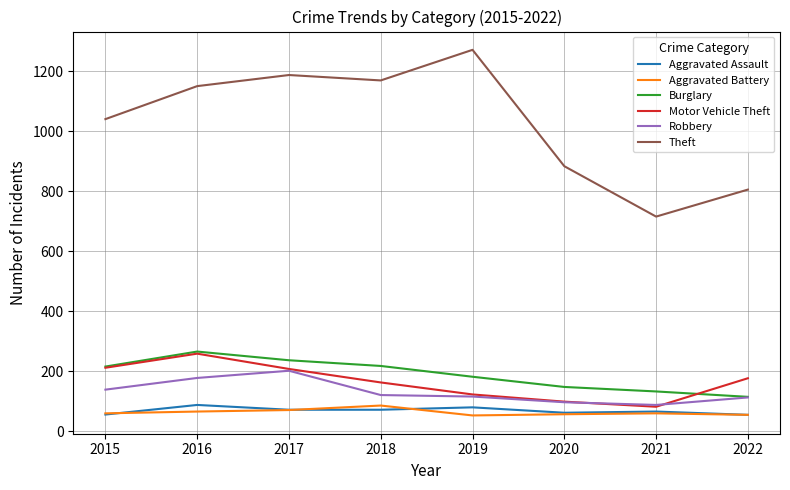

At how many categories does at least one series exceed 288?

8